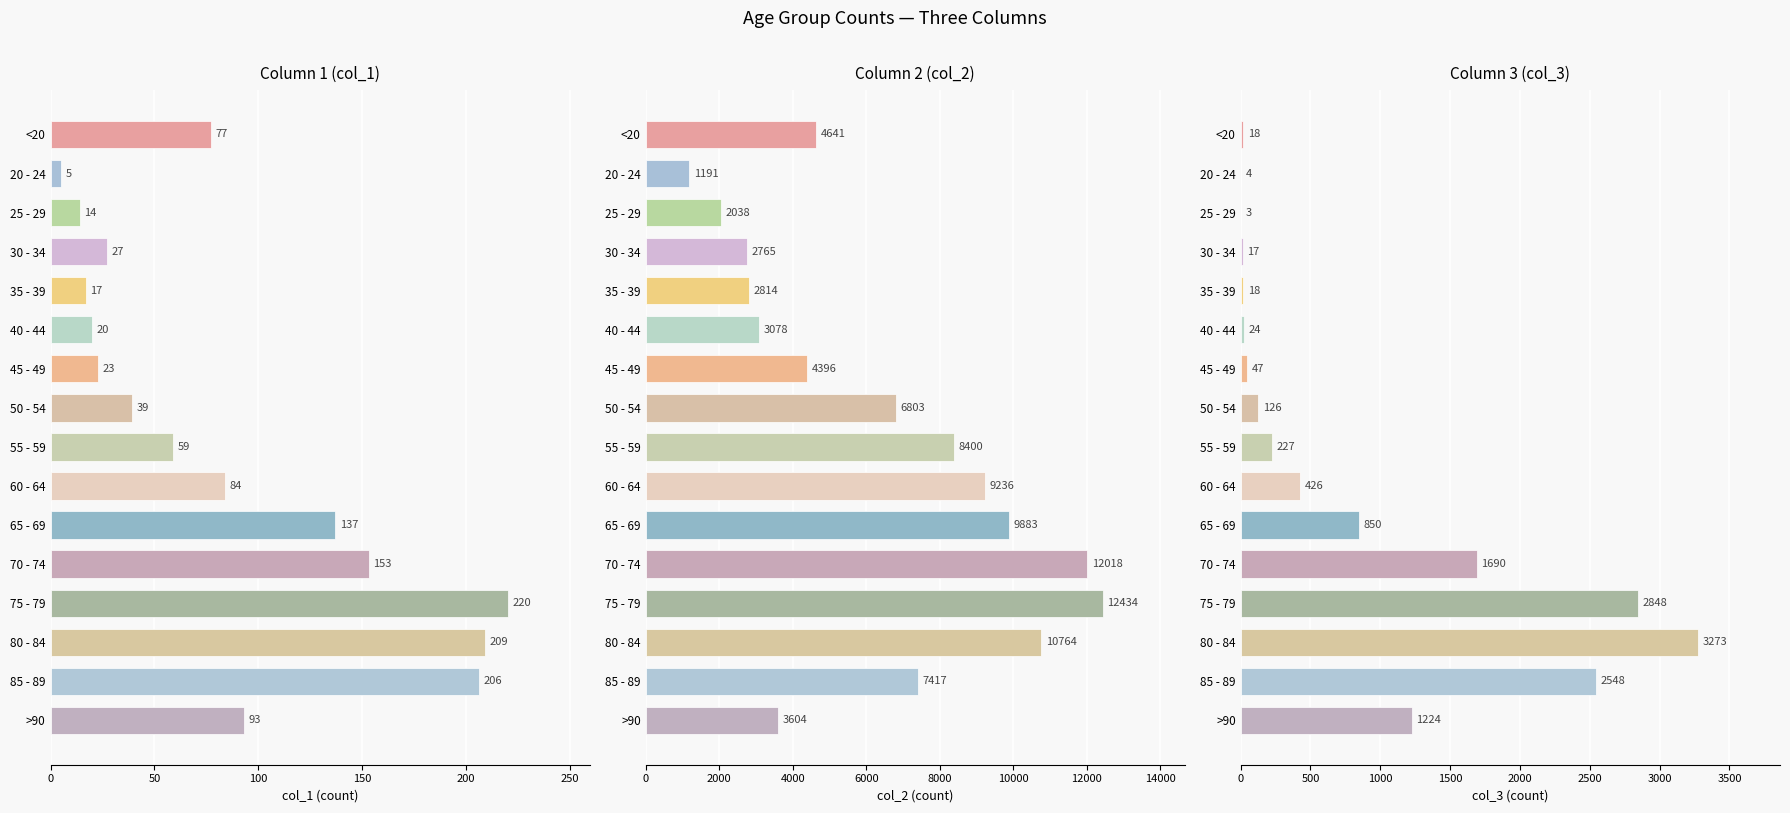

The value of col_2 at >90 is 5396. True or false?

False